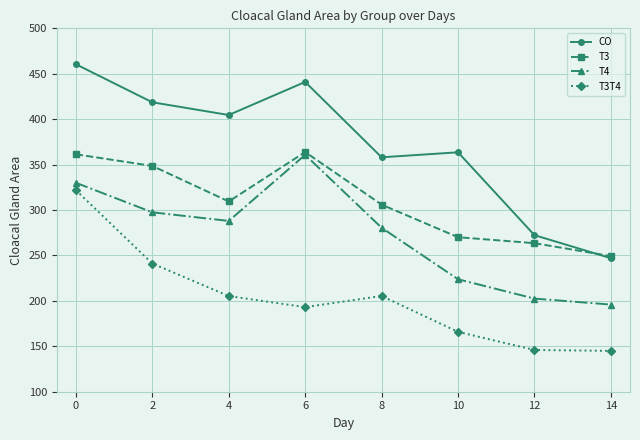

What is the difference between the maximum and minimum values in the T3 series?

114.6